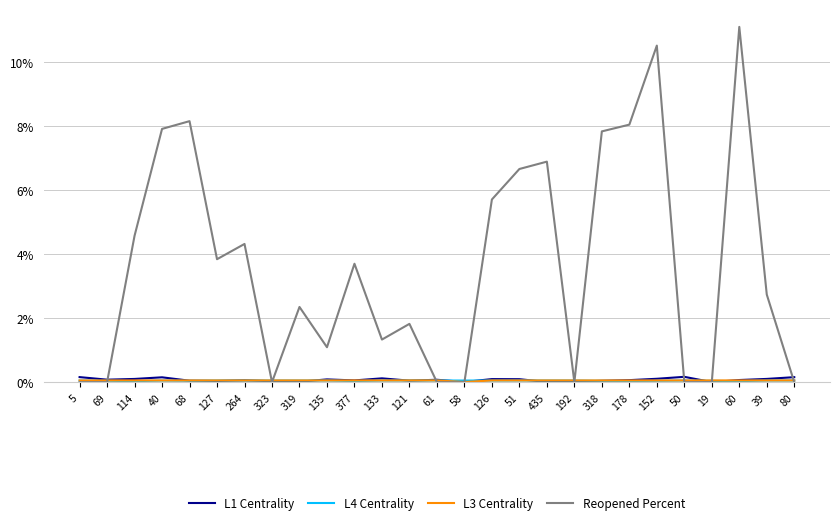

At which category does the chart reach its peak across all series?

60